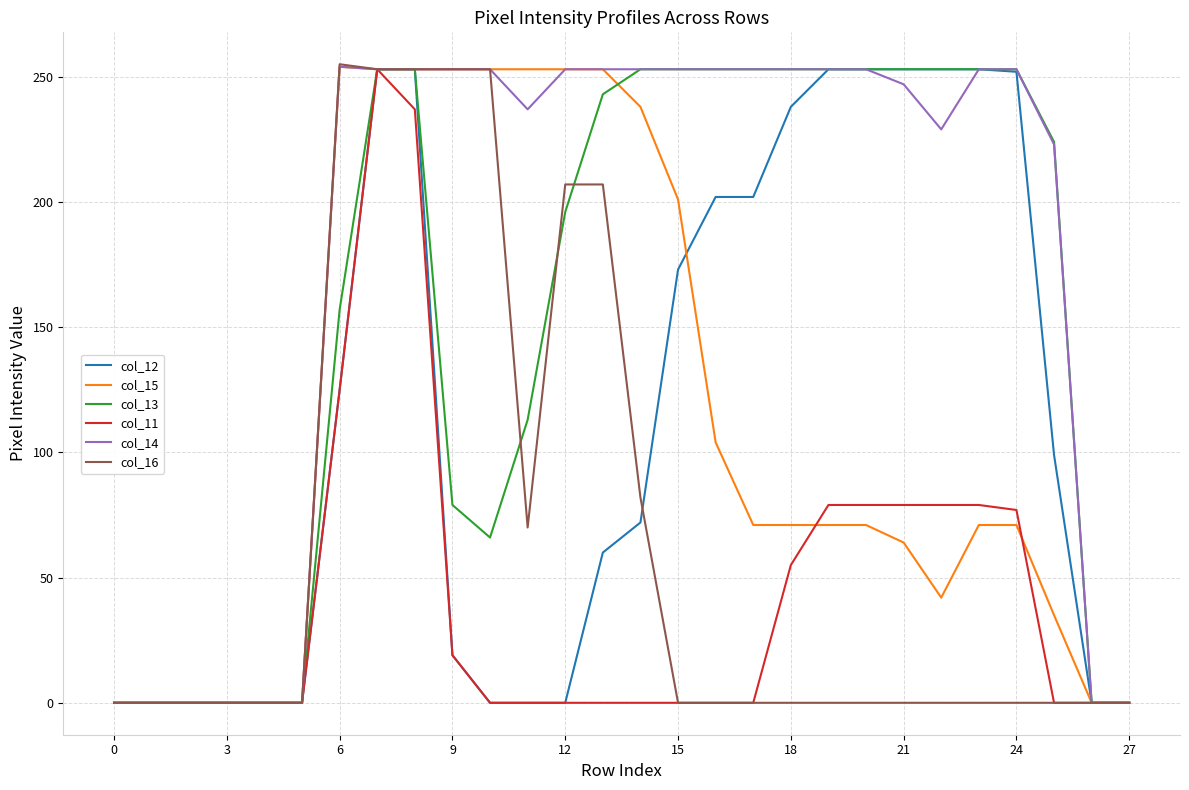

What are all the series names shown in the legend?

col_12, col_15, col_13, col_11, col_14, col_16